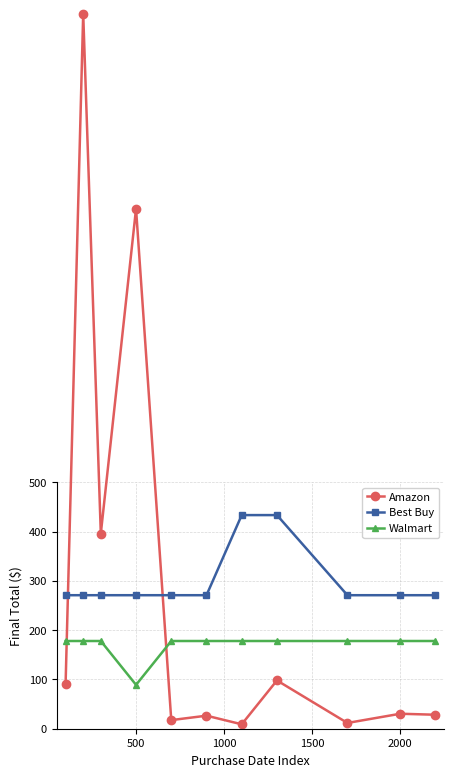

How many values in the Amazon series are below 30?

5